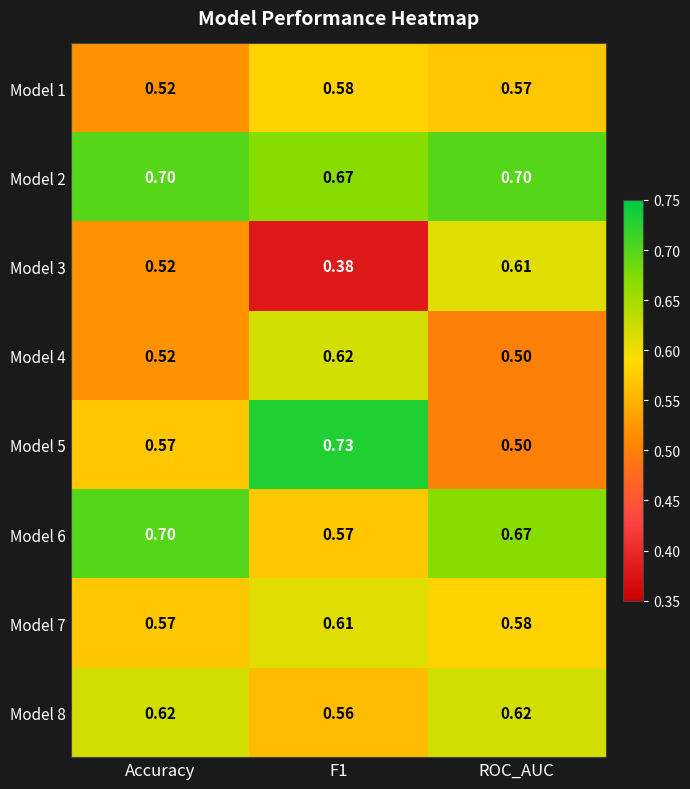

Is the value of Model 1 at F1 greater than the value of Model 5 at Accuracy?

Yes